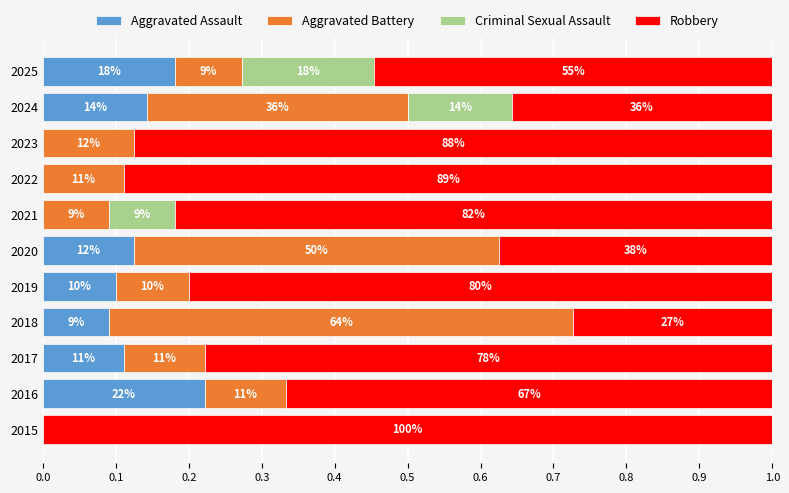

What are all the series names shown in the legend?

Aggravated Assault, Aggravated Battery, Criminal Sexual Assault, Robbery